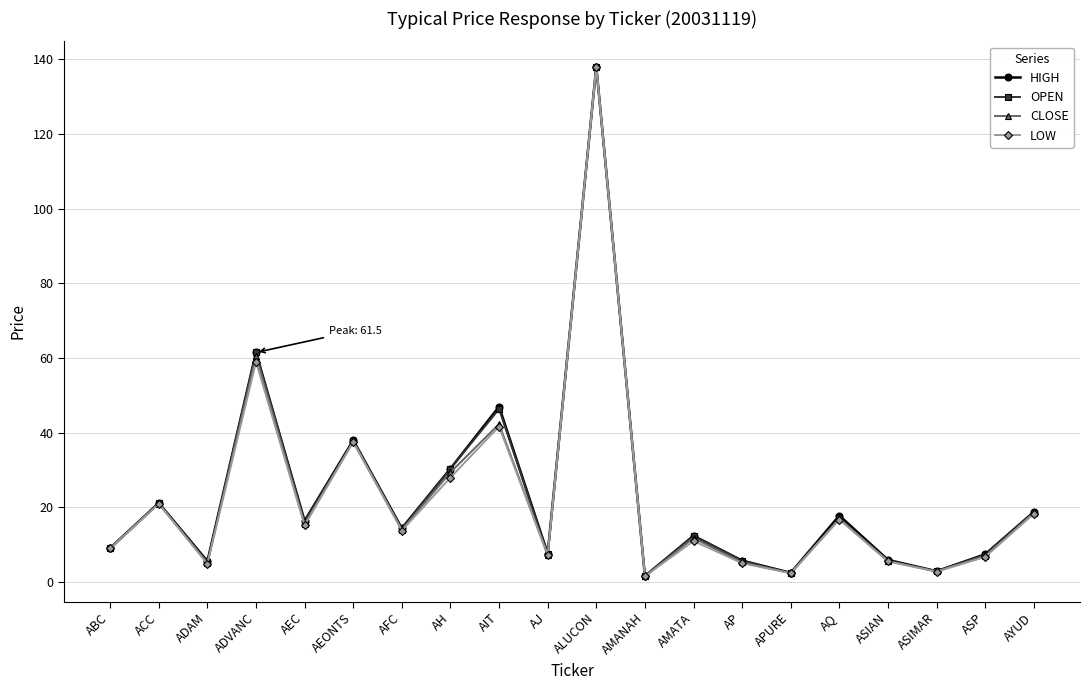

Is the value of HIGH at AH greater than the value of OPEN at ACC?

Yes